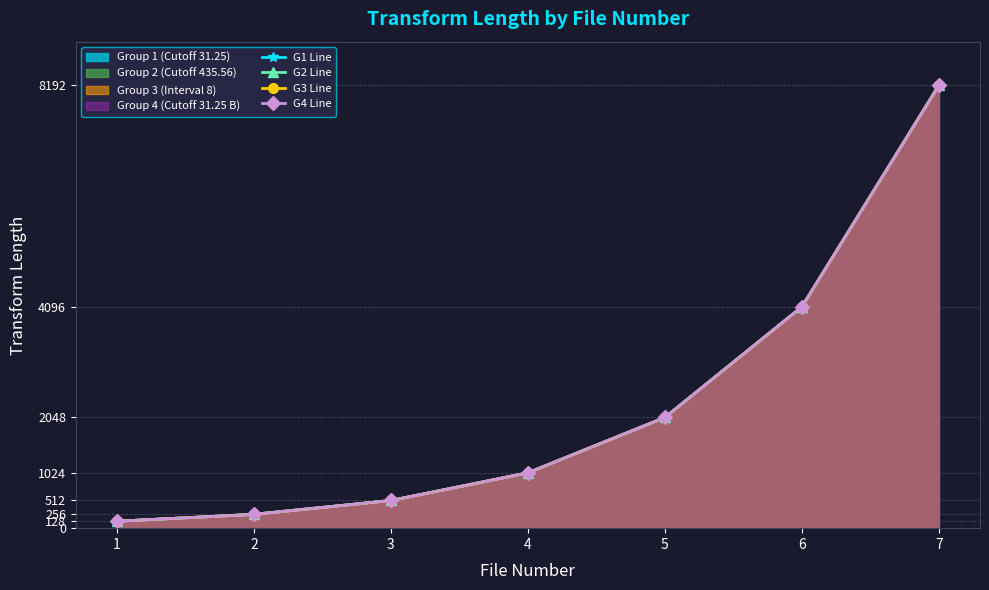

Is it true that G1 Line equals 128 at 1?

True